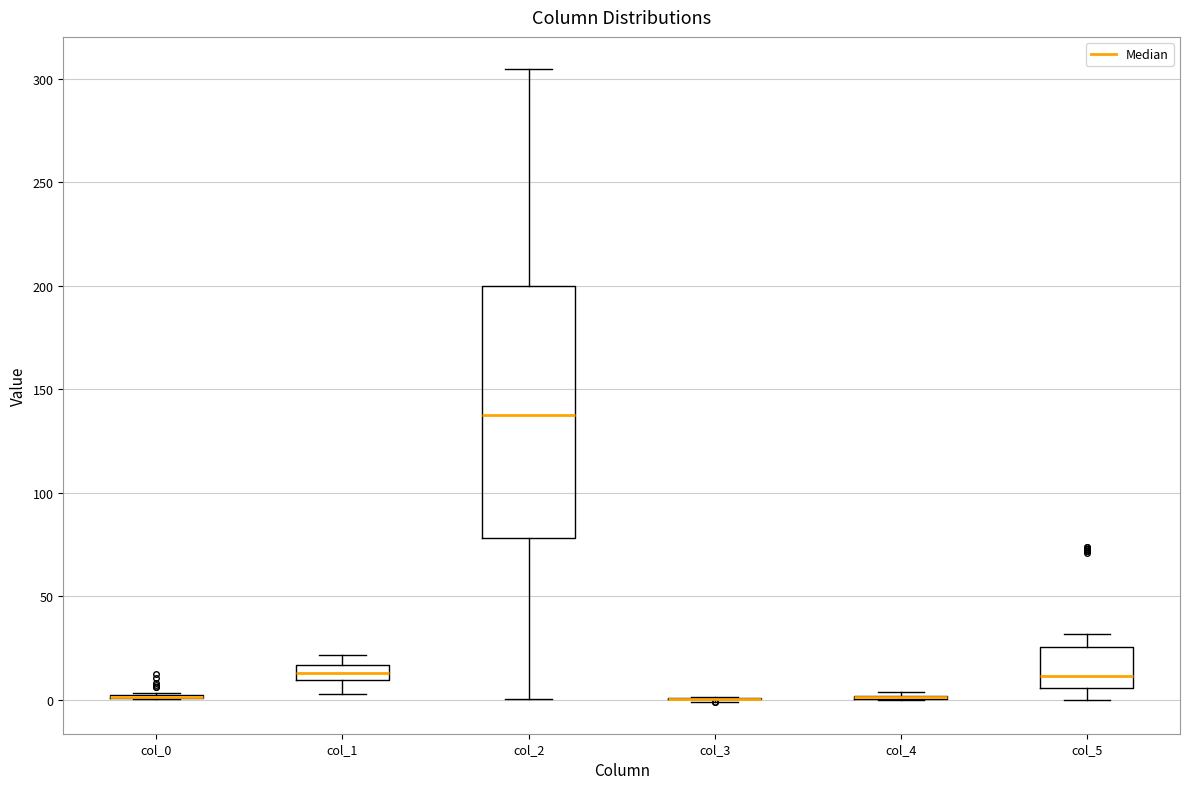

Comparing the boxes themselves (not the whiskers), which one is the tallest?

col_2